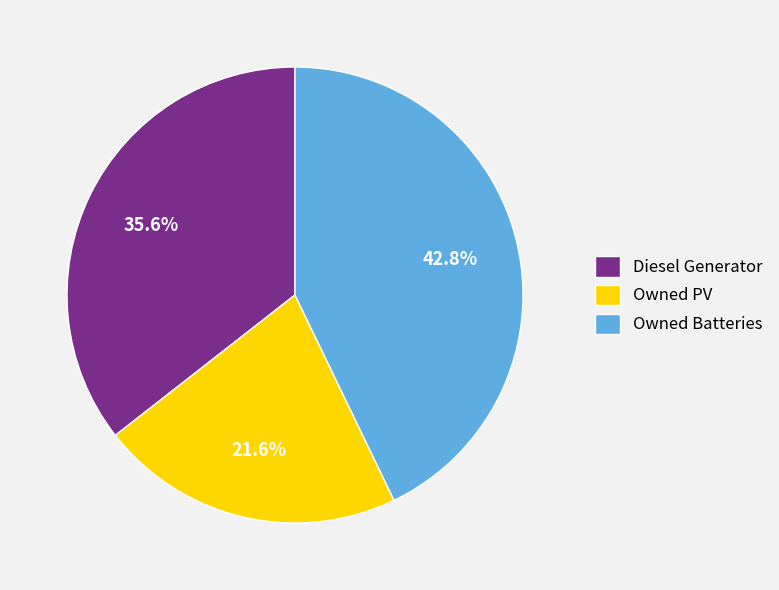

What percentage is the Owned Batteries slice, to the nearest percent?

43%